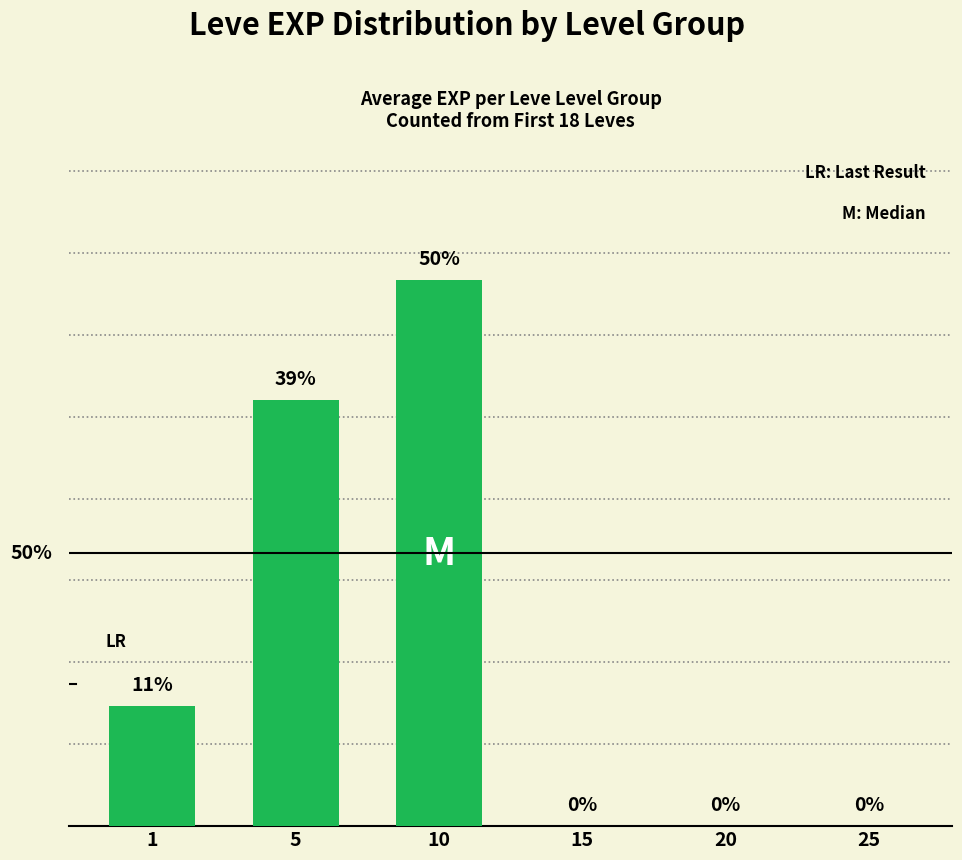

The chart shows a value of 0 at 25. True or false?

True